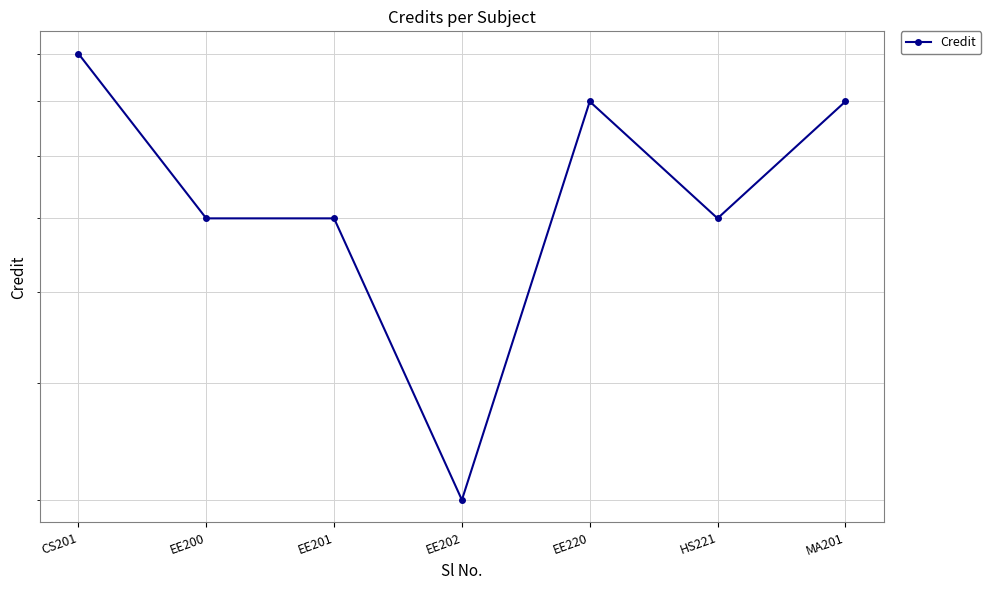

Rank the categories by value from lowest to highest.

EE202, EE200, EE201, HS221, EE220, MA201, CS201